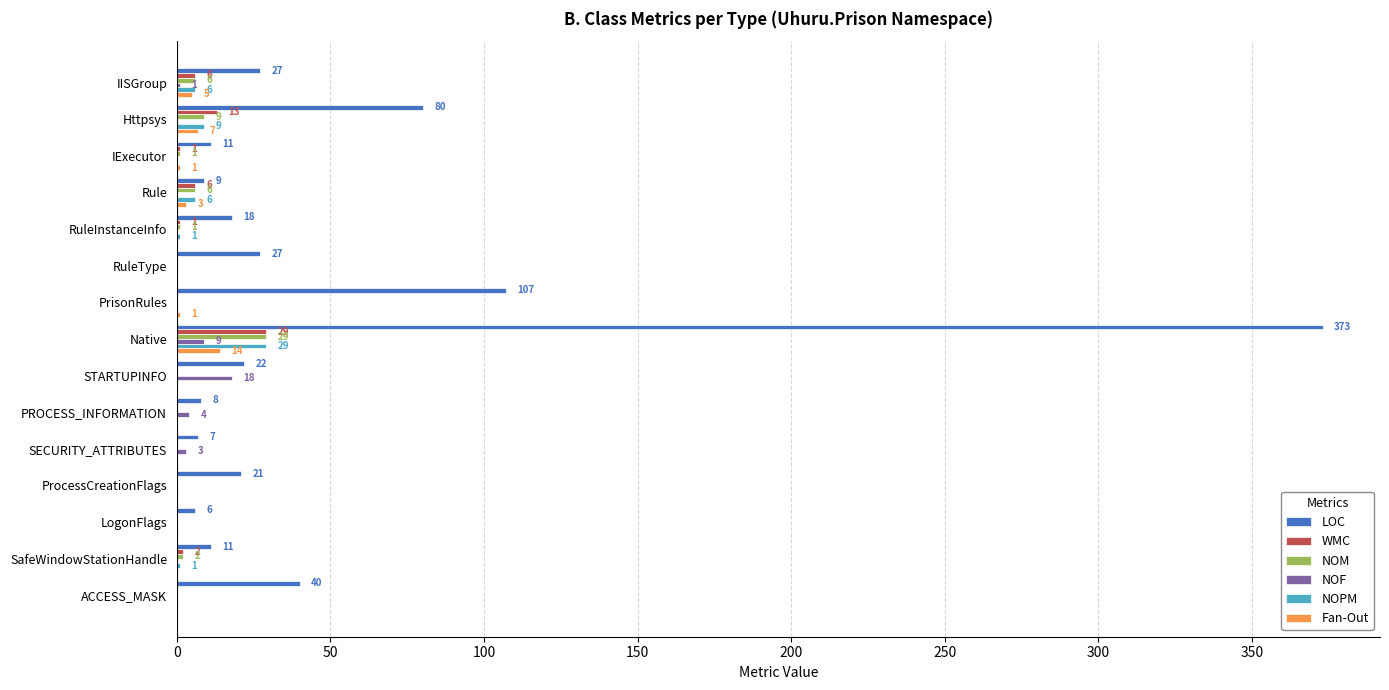

How many series are shown in this chart?

6